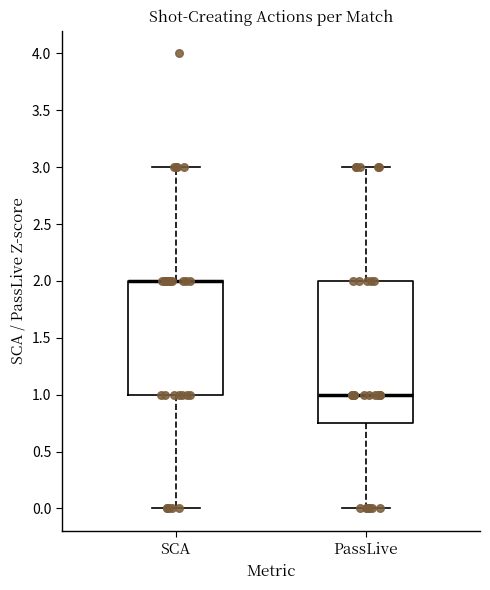

Where does the upper whisker of the box for PassLive end on the y-axis? The values are not printed on the chart, so give them approximately, as read against the axis.

3.00